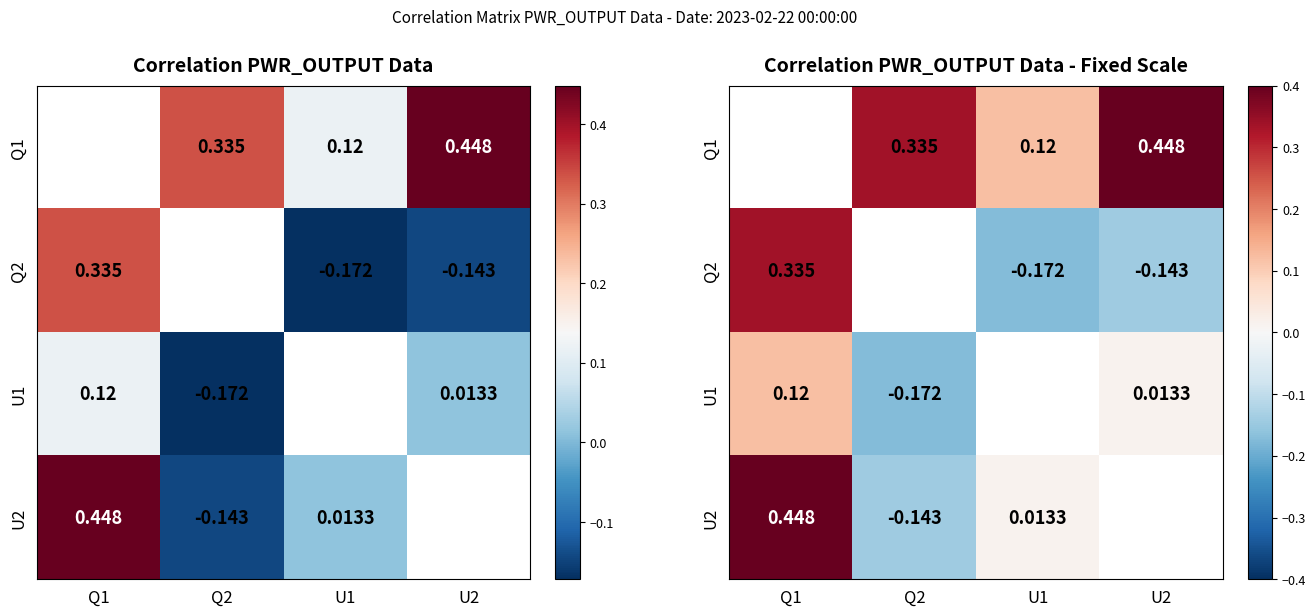

True or false: U2 has a value of -0.2 at Q2.

False